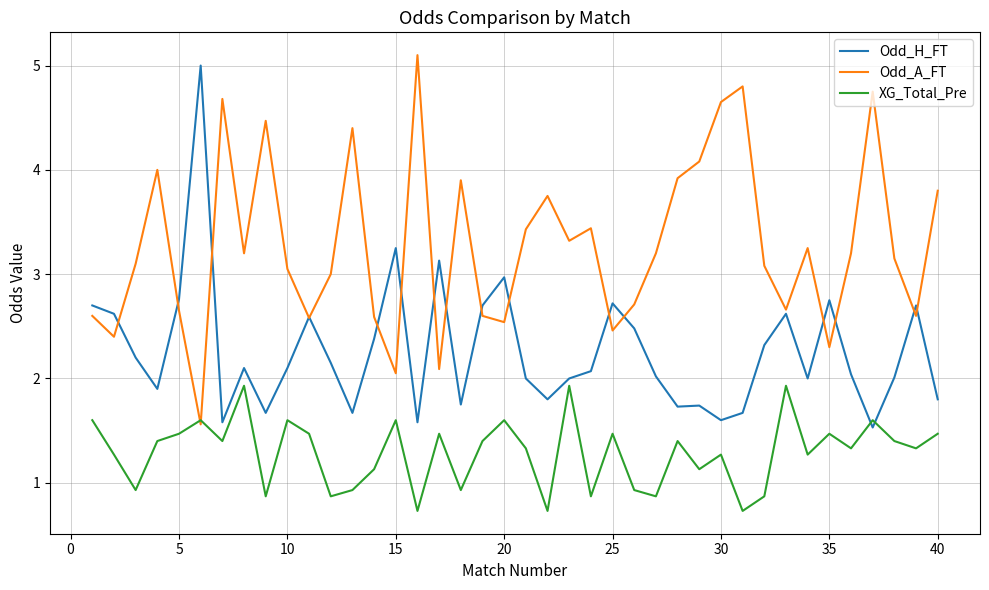

Rank the series by their average value, from highest to lowest.

Odd_A_FT, Odd_H_FT, XG_Total_Pre